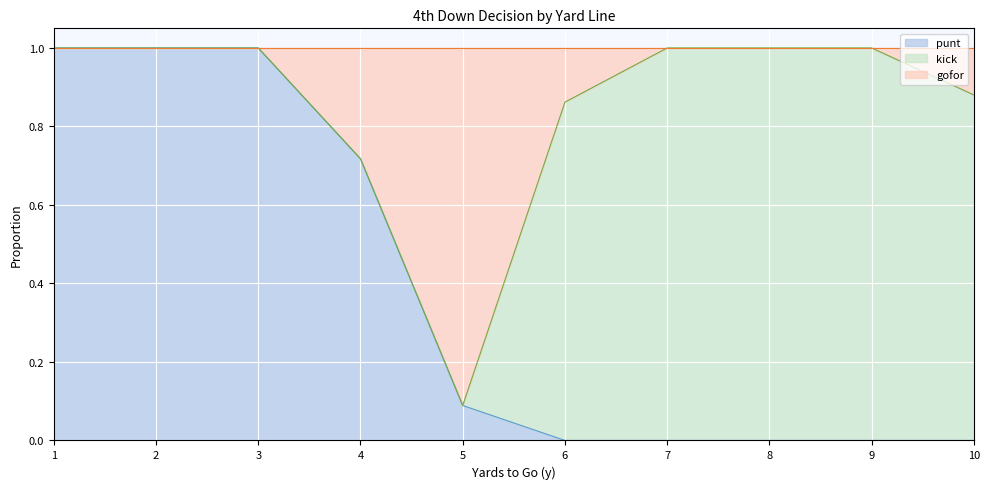

What is the total value across all series at 6?

1.0